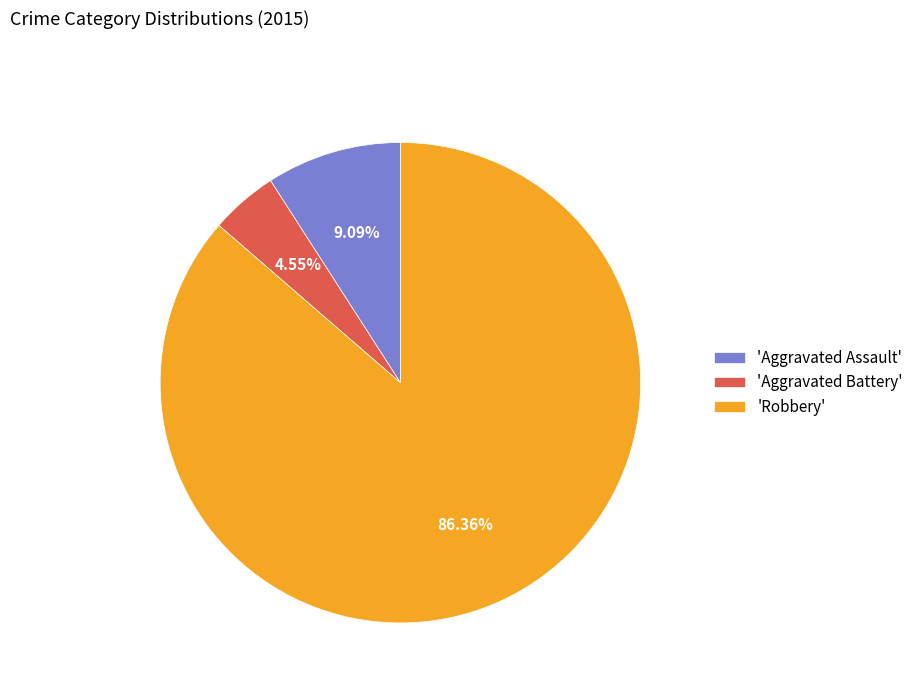

Which slice is the smallest?

'Aggravated Battery'